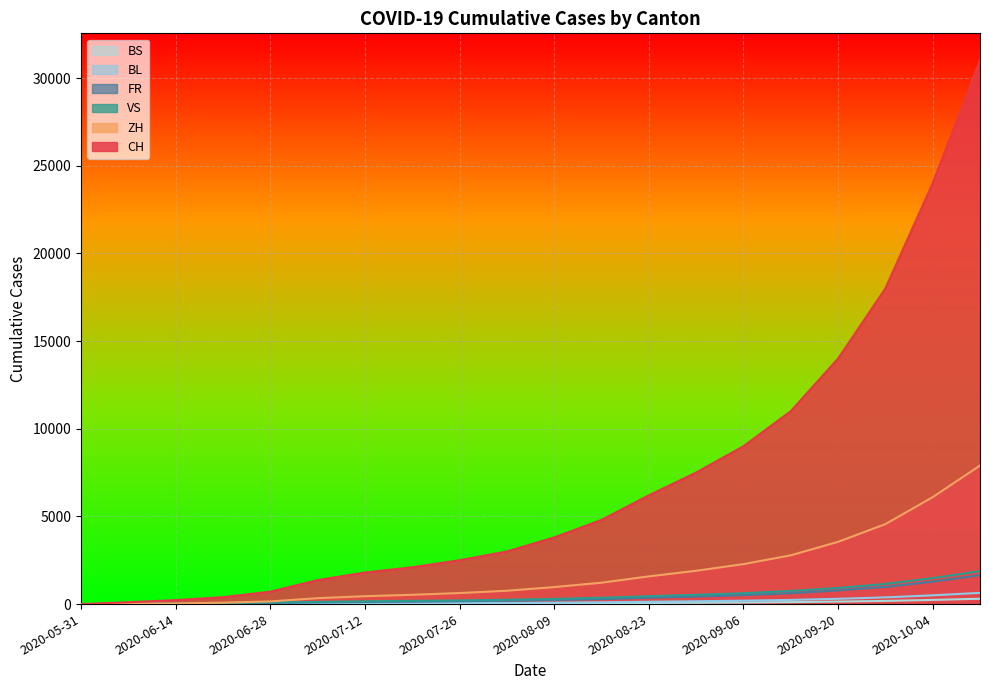

How many data points in FR are above 233?

9